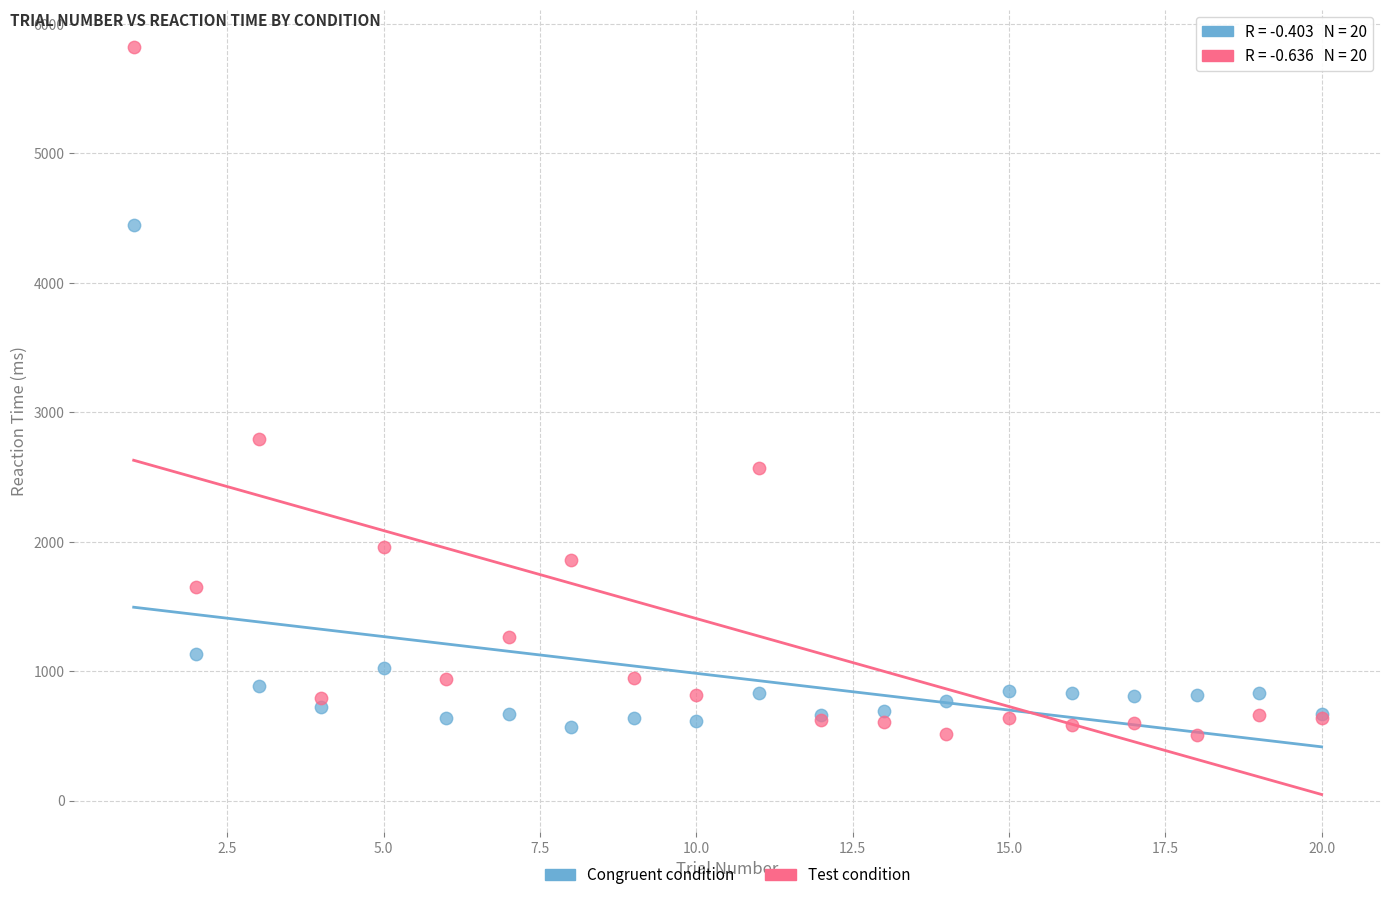

Which series has the largest Y range (max minus min)?

Test condition